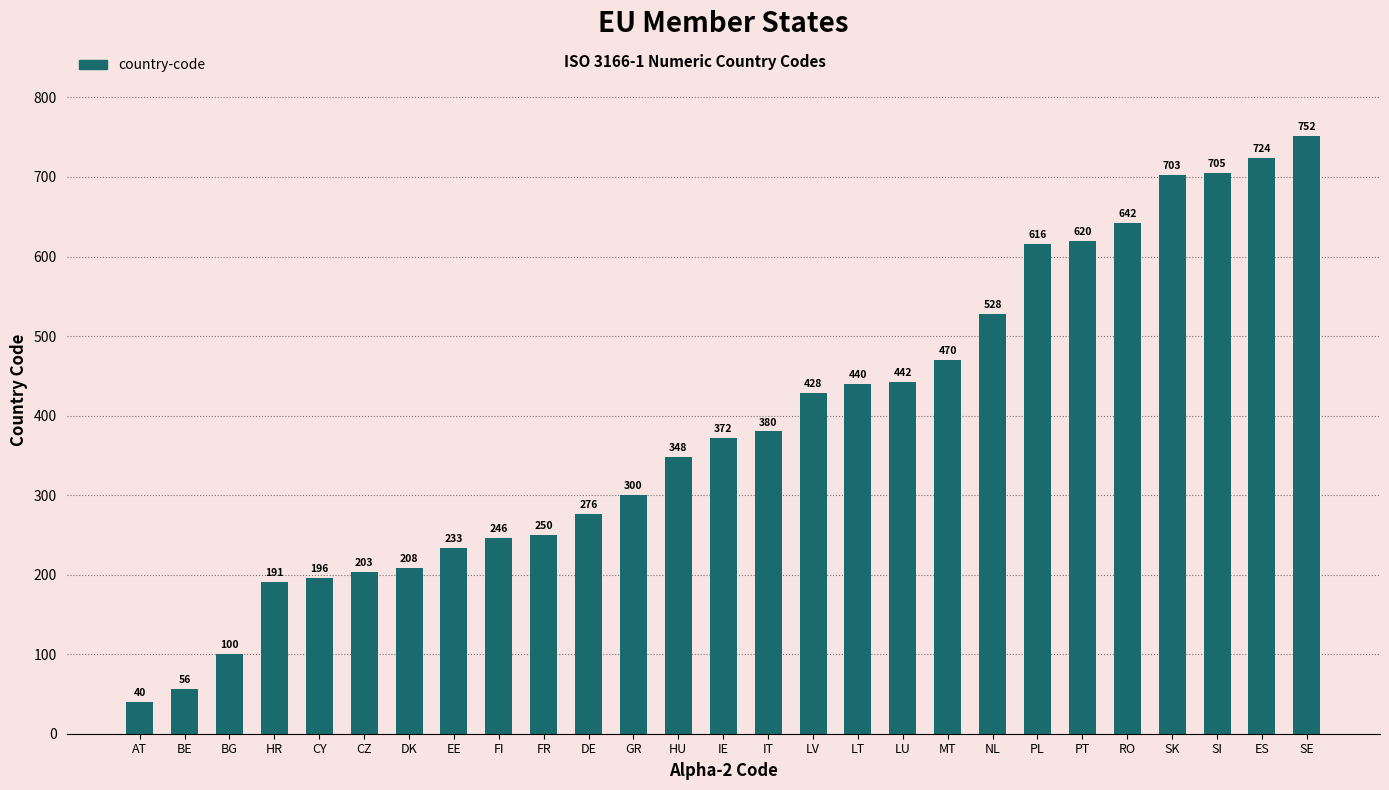

Where is the data nearest to the value 396?

IT